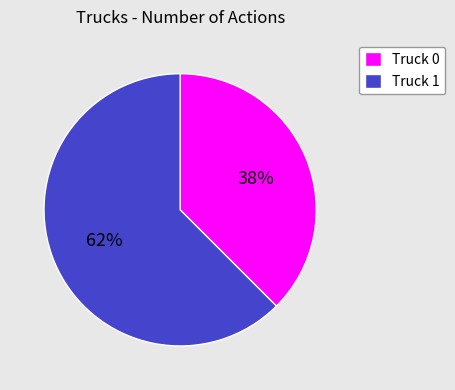

Combined, do Truck 1 and Truck 0 account for over 50%?

Yes